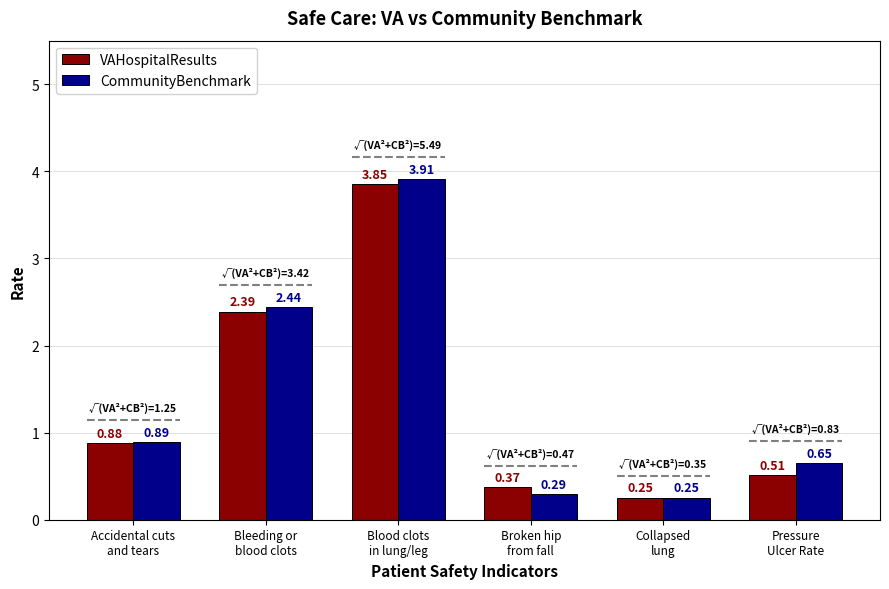

What is the difference between the maximum and minimum values in the VAHospitalResults series?

3.6